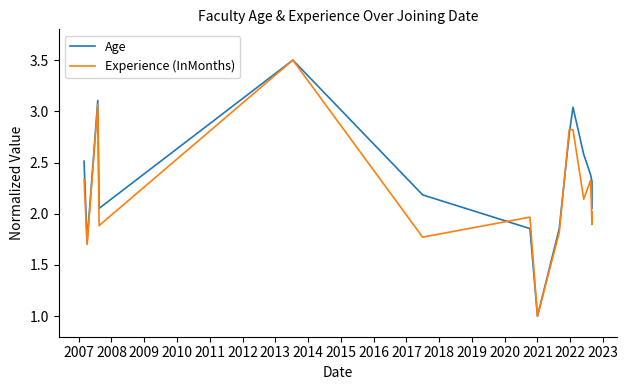

The value of Experience (InMonths) at 2017 is 3.1. True or false?

False